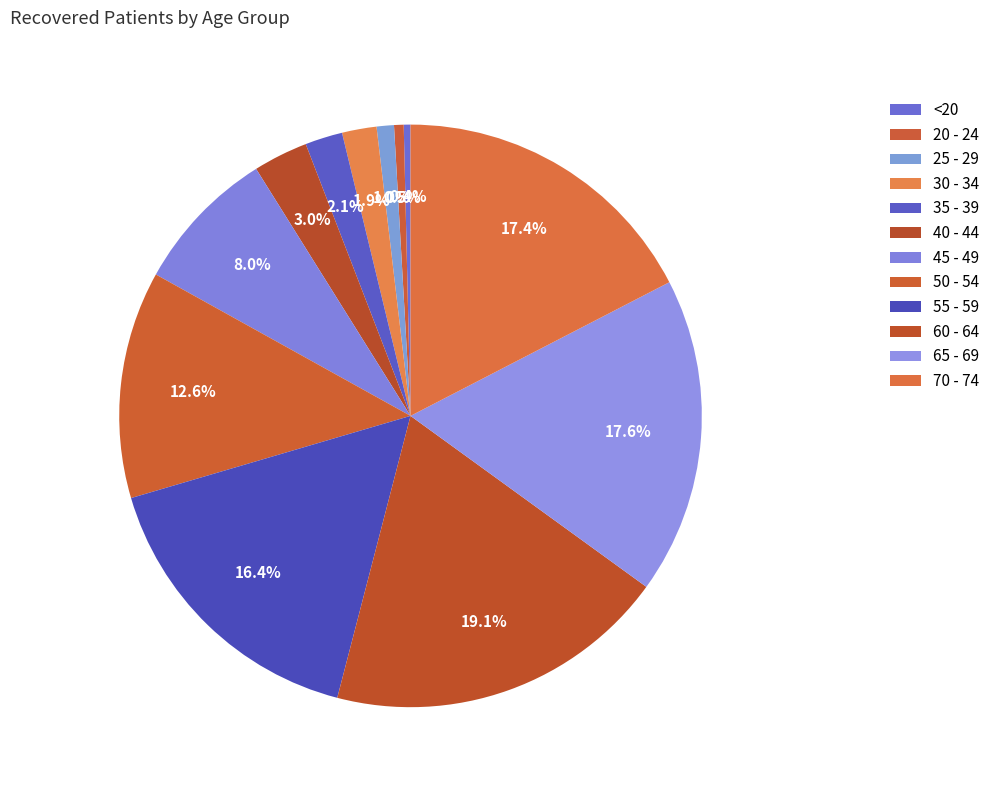

To the nearest percent, what is the average slice percentage?

8%